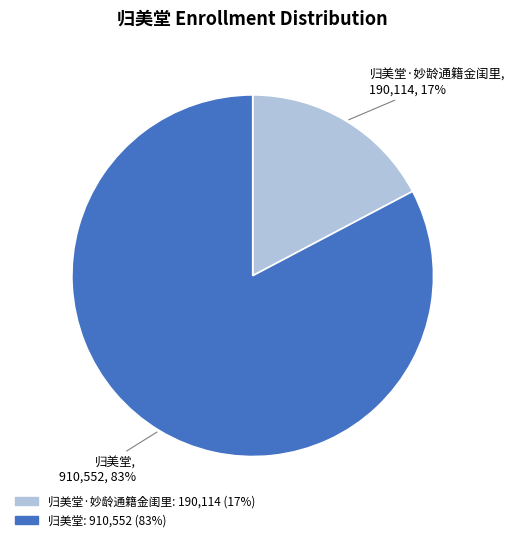

To the nearest percent, what is the average slice percentage?

50%